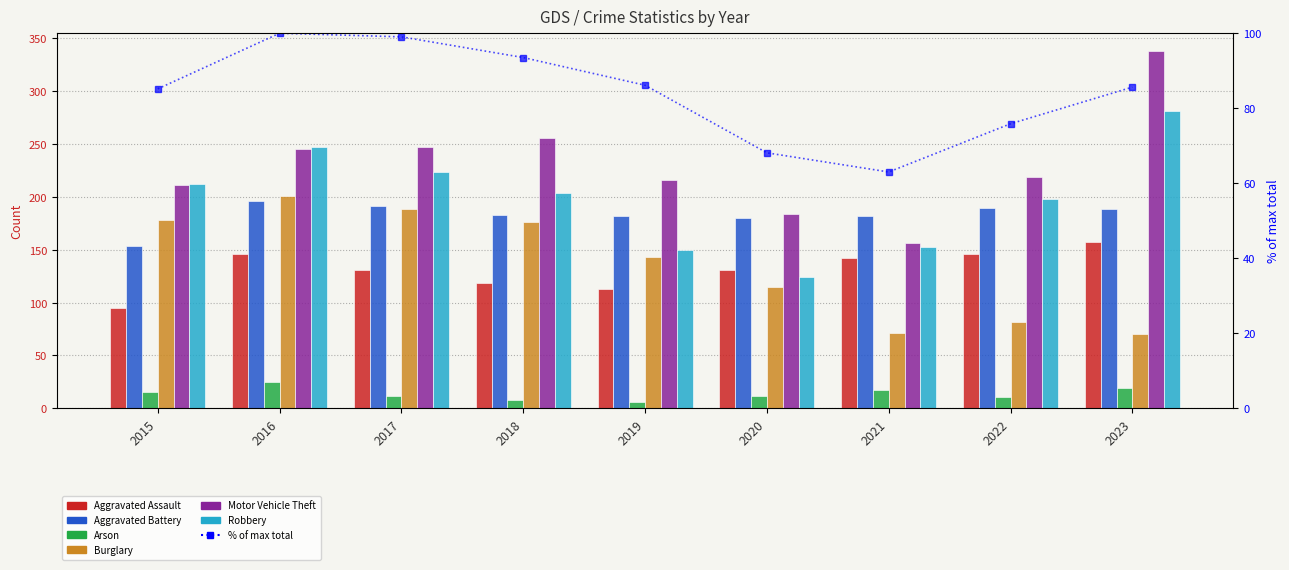

True or false: Robbery has a value of 346 at 2022.

False